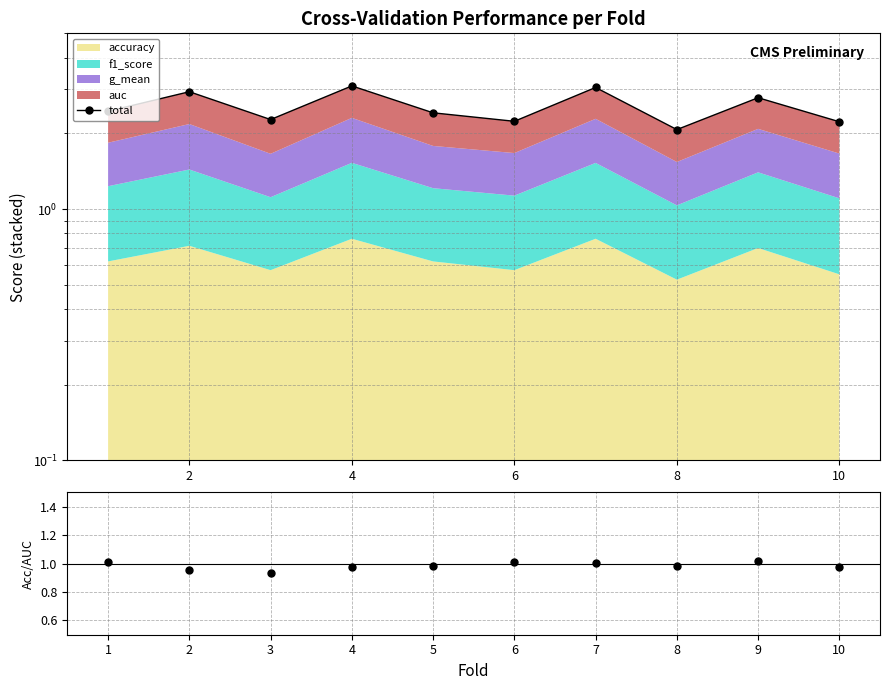

What is the sum of all accuracy/auc values?

9.8